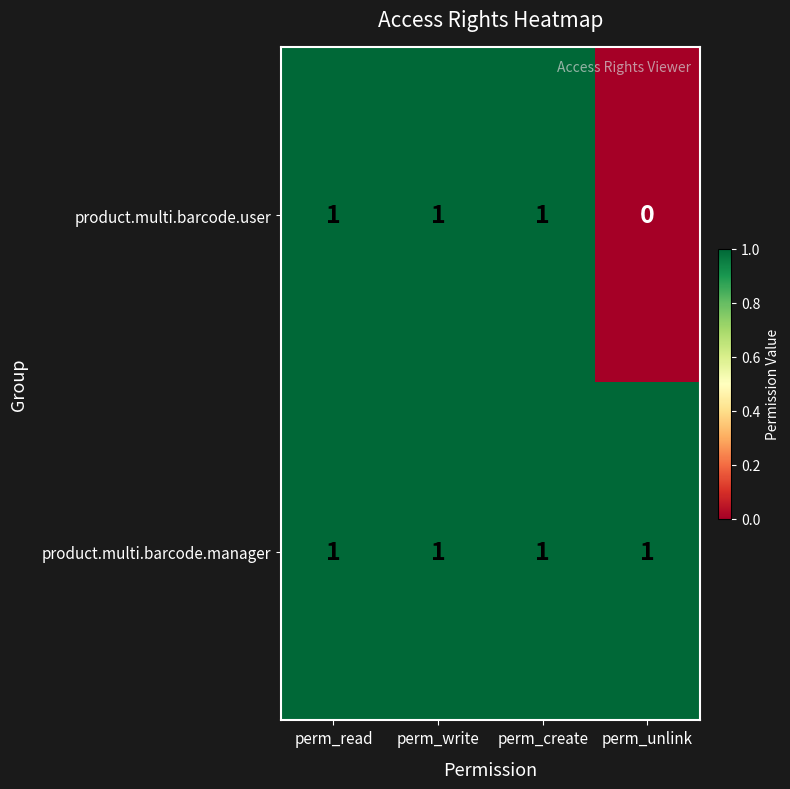

Reading right to left, transcribe all the data shown in this chart.

product.multi.barcode.user: 0	1	1	1
product.multi.barcode.manager: 1	1	1	1